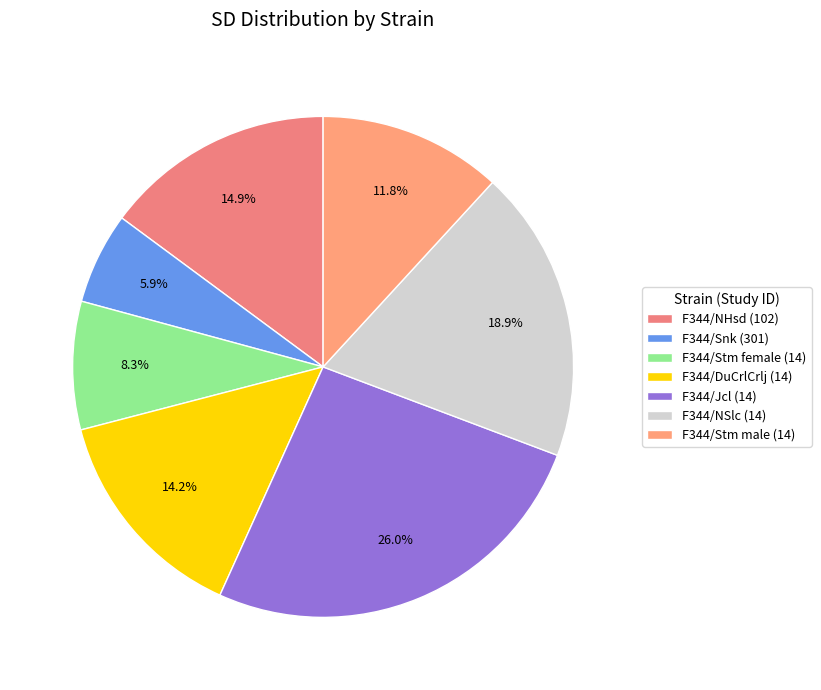

The F344/Stm female (14) slice represents 3% of the pie. True or false?

False